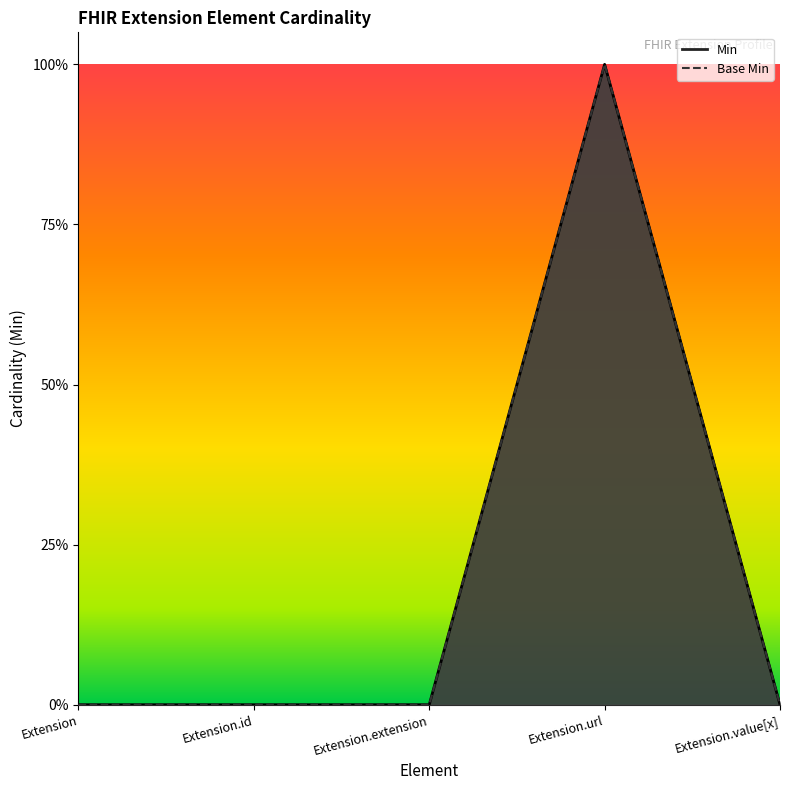

Is it true that Min equals 0 at Extension.value[x]?

True